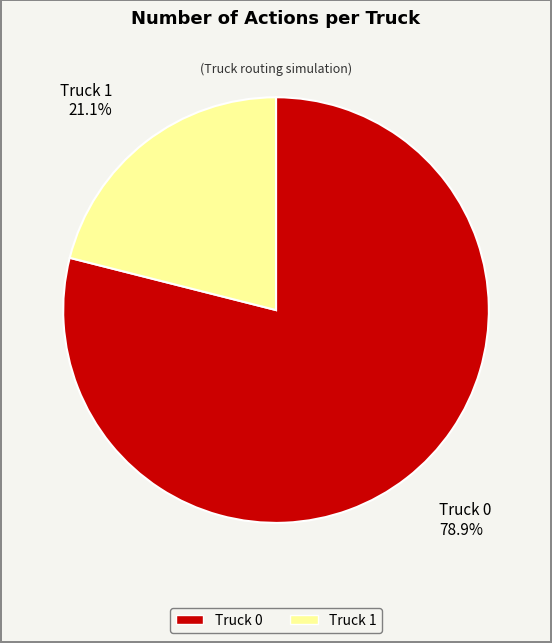

Rank the categories by value from lowest to highest.

Truck 1, Truck 0